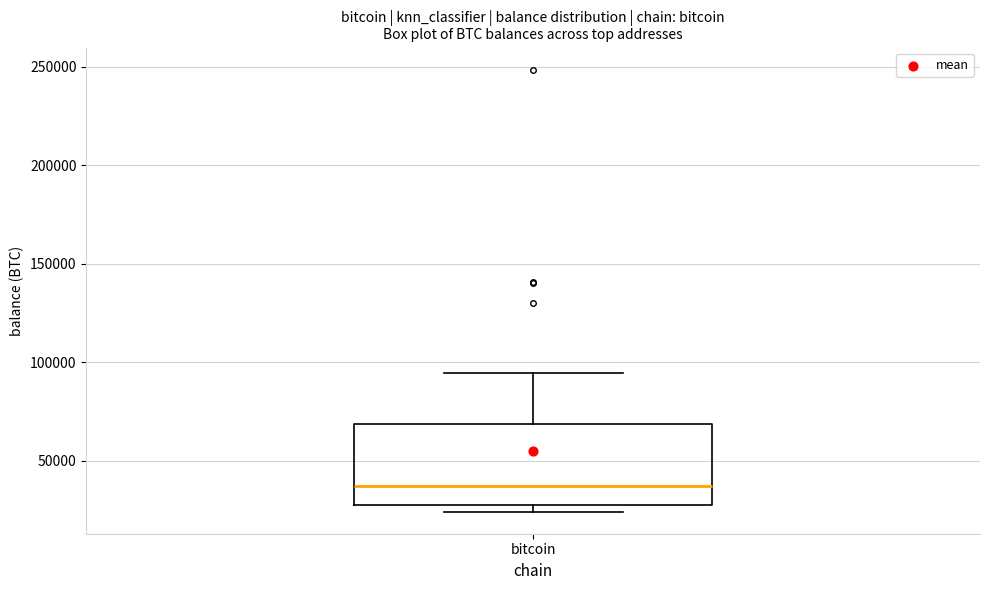

Transcribe this box plot: give where the median line is, the range the box spans, and where the two whiskers end, as read against the y-axis. The values are not printed on the chart, so give them approximately, as read against the axis.

median 35000, box 30000 to 70000, whiskers 25000 to 95000